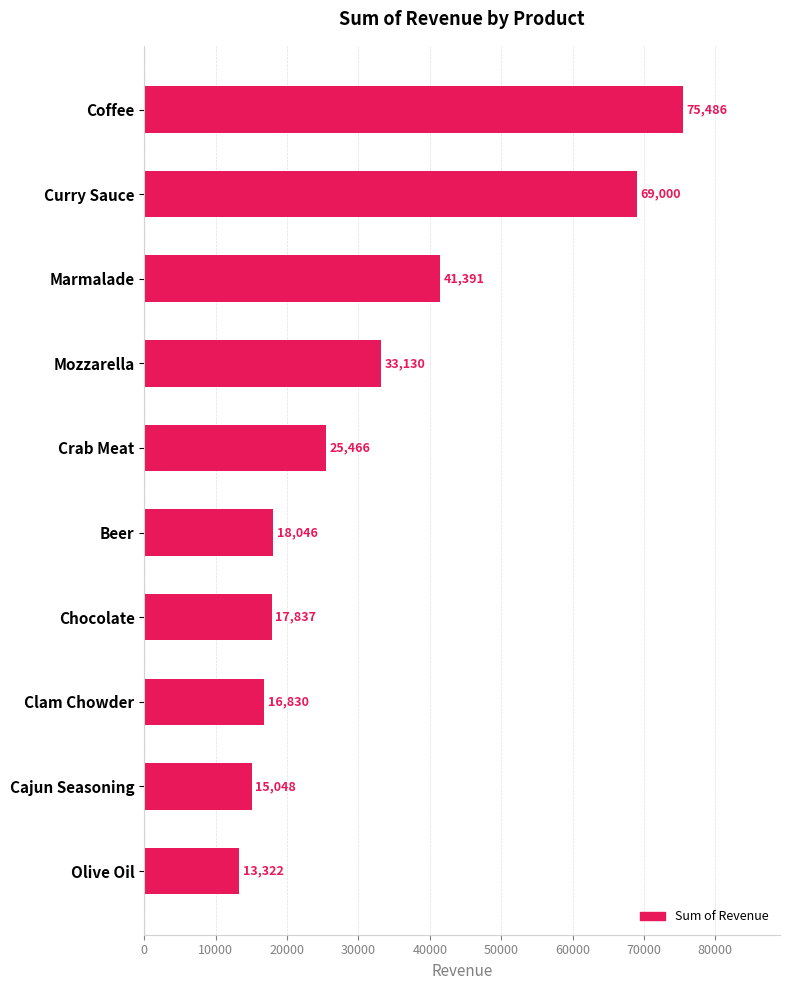

Approximately how many times larger is the value at Olive Oil compared to Beer?

0.7